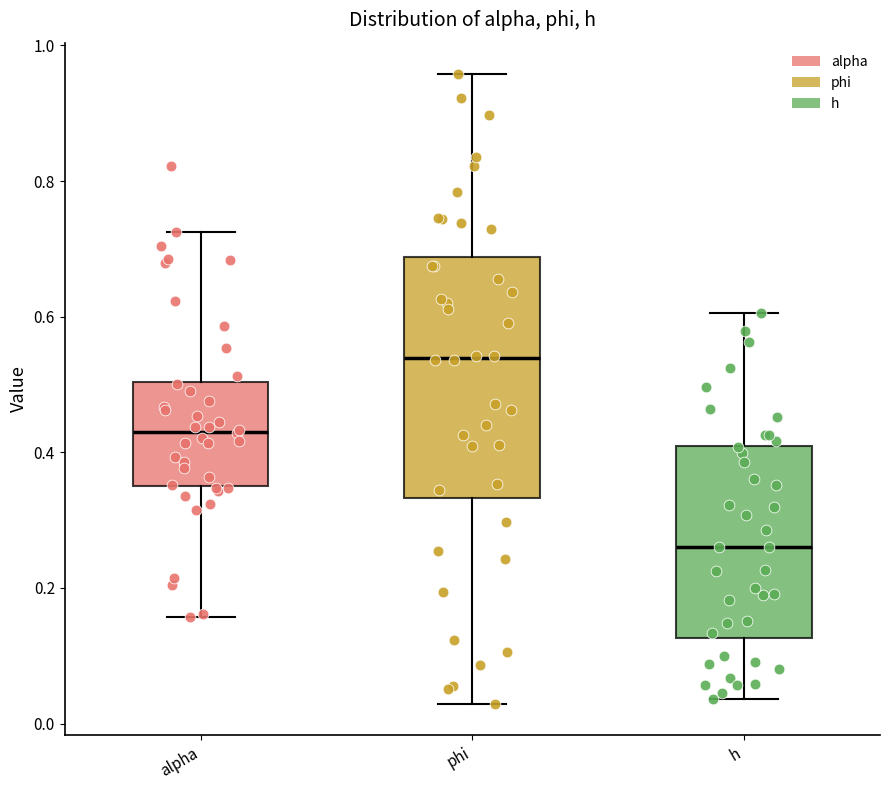

Which box has the highest median line?

phi